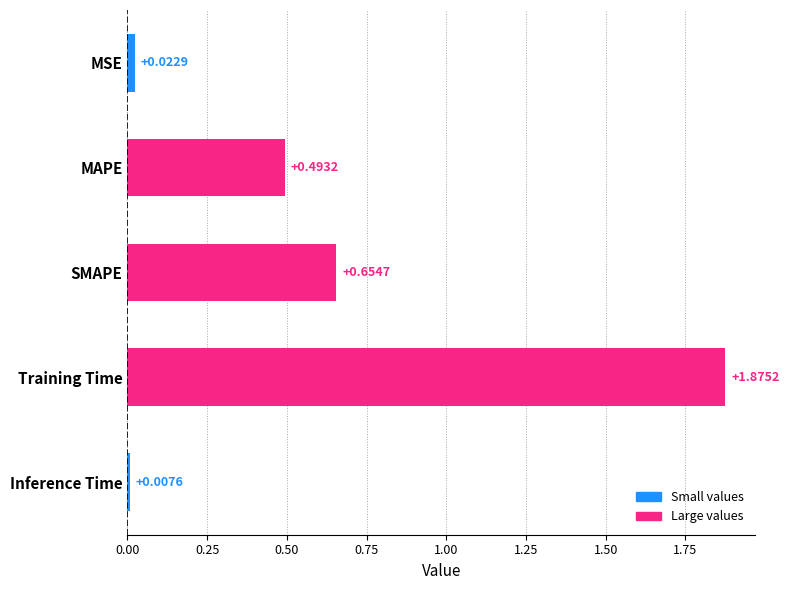

List the labels in order of value, largest first.

Training Time, SMAPE, MAPE, MSE, Inference Time